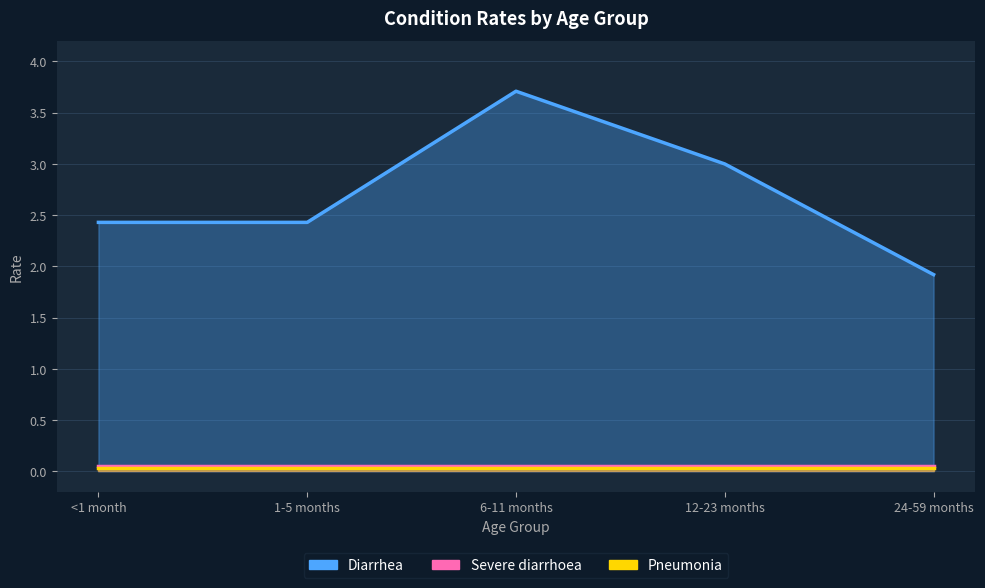

How many data points in Diarrhea are above 2?

4